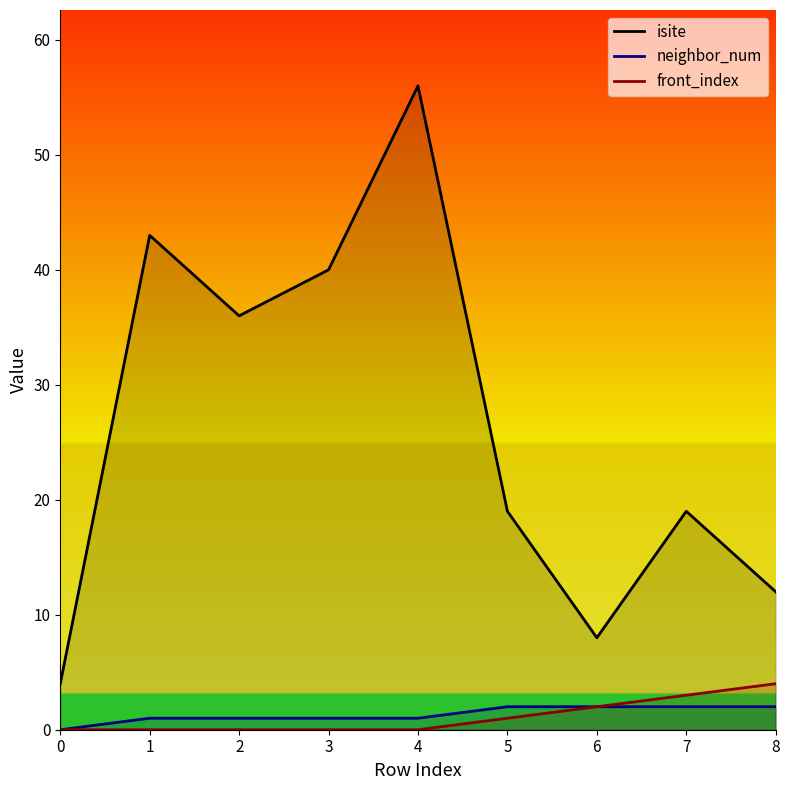

What is the value of the isite point at the 7th from the left?

8